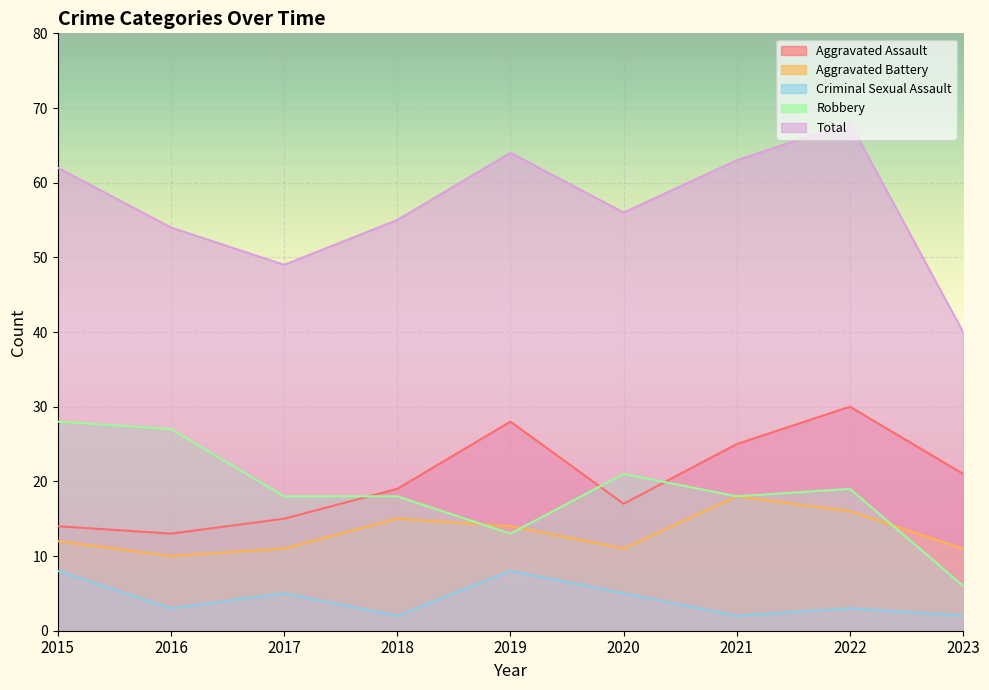

Reading left to right, extract all data points from this chart.

Aggravated Assault: 2015=14	2016=13	2017=15	2018=19	2019=28	2020=17	2021=25	2022=30	2023=21
Aggravated Battery: 2015=12	2016=10	2017=11	2018=15	2019=14	2020=11	2021=18	2022=16	2023=11
Criminal Sexual Assault: 2015=8	2016=3	2017=5	2018=2	2019=8	2020=5	2021=2	2022=3	2023=2
Robbery: 2015=28	2016=27	2017=18	2018=18	2019=13	2020=21	2021=18	2022=19	2023=6
Total: 2015=62	2016=54	2017=49	2018=55	2019=64	2020=56	2021=63	2022=68	2023=40